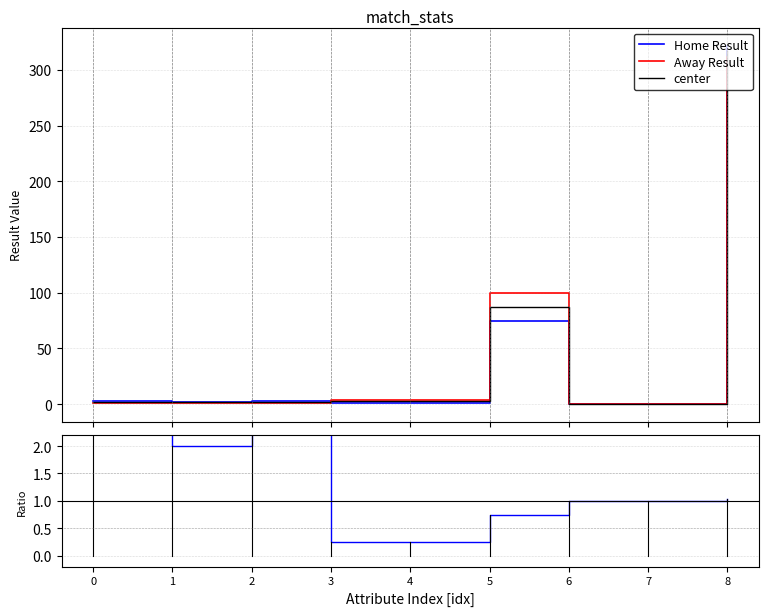

What is the maximum value for Away Result?

312